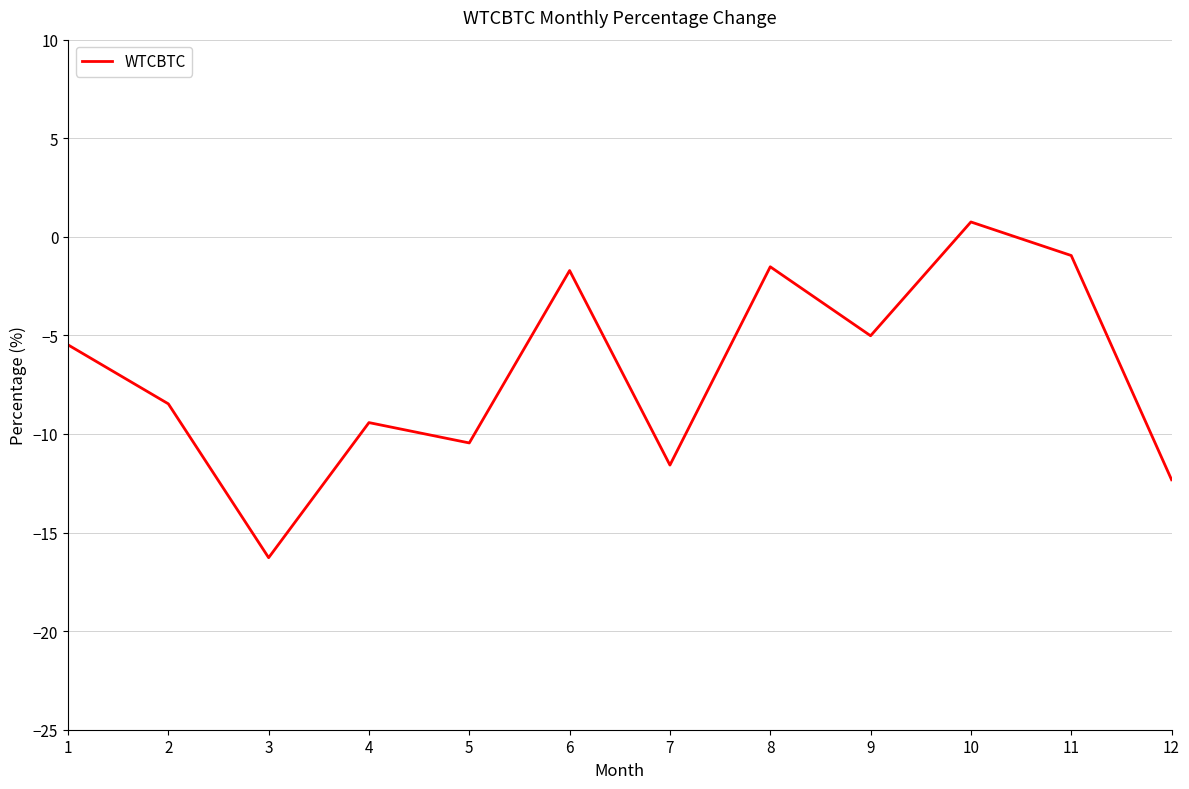

True or false: the data shows -16.3 at 3.

True